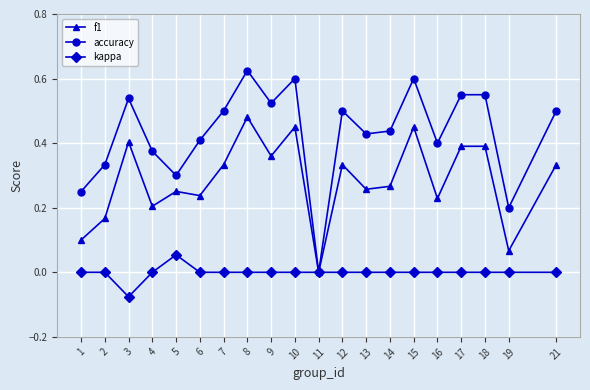

What is the total value across all series at 17?

0.9